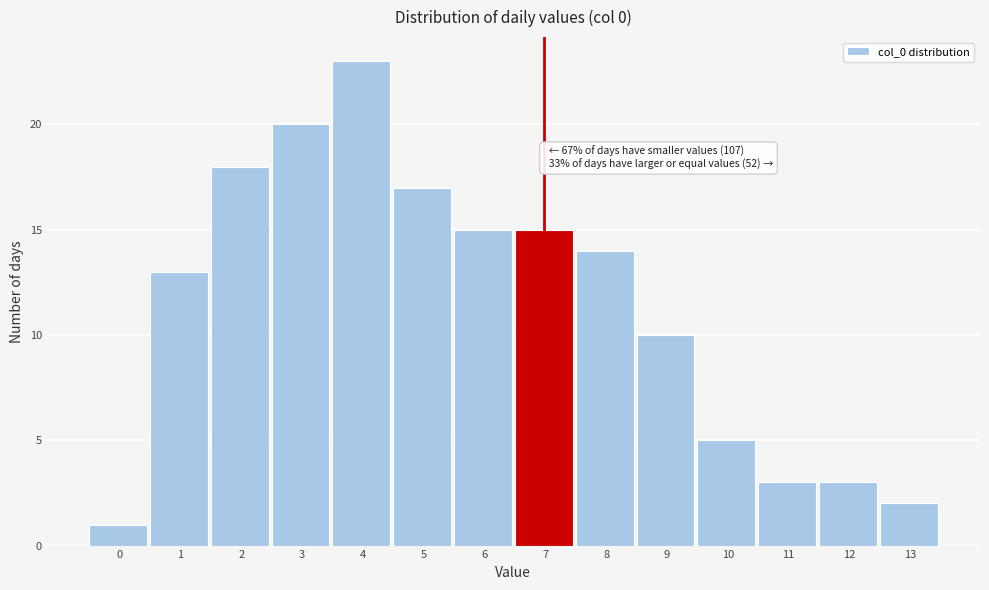

Reading left to right, extract all data points from this chart.

1	13	18	20	23	17	15	15	14	10	5	3	3	2